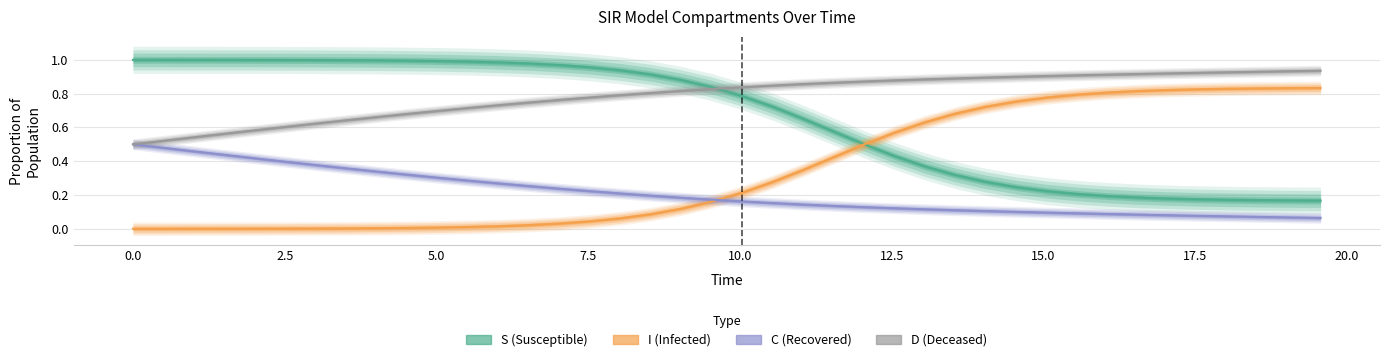

What is the value of the I point at the 33rd from the left?

0.8